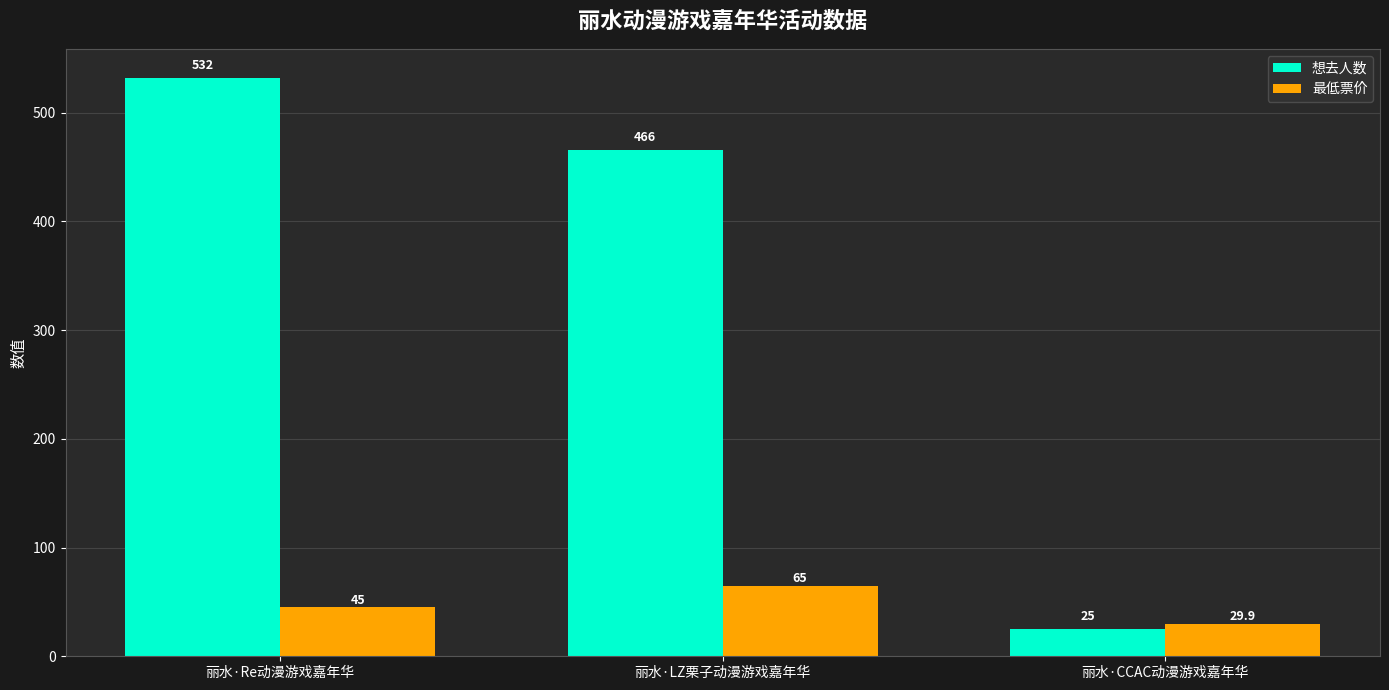

List the series in order of their overall mean, highest first.

想去人数, 最低票价